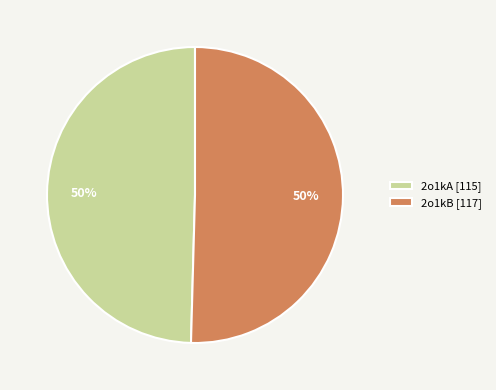

To the nearest percent, what is the combined percentage of 2o1kB [117] and 2o1kA [115]?

100%